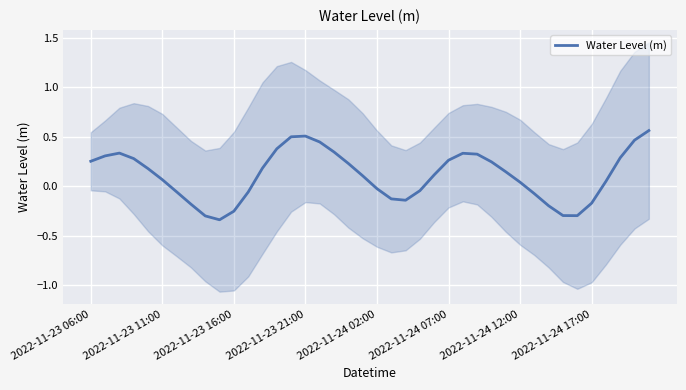

The value of Water Level (m) at 2022-11-23 06:00 is 0.1. True or false?

False